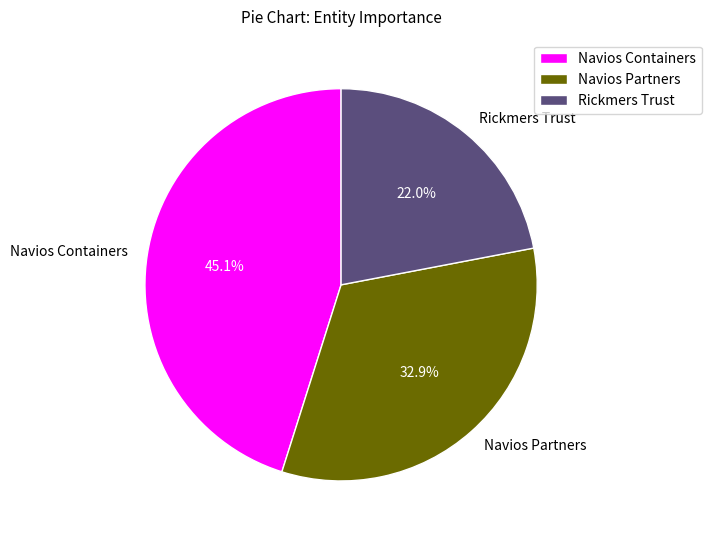

How many segments does this pie chart have?

3